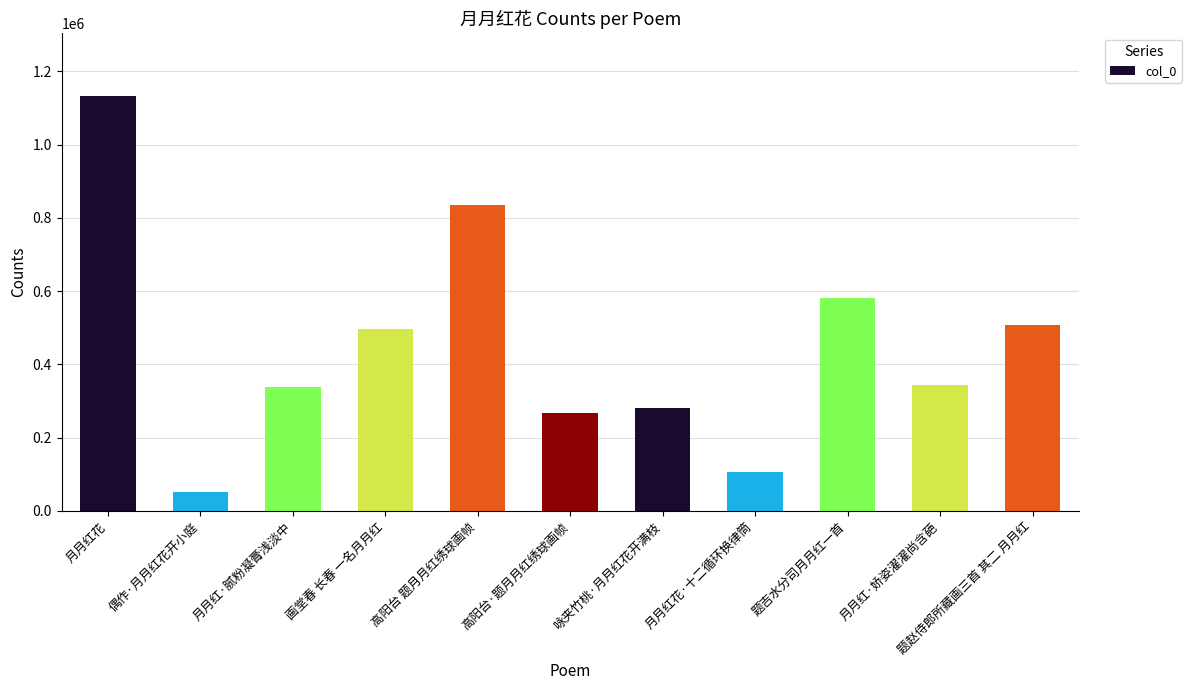

Which label corresponds to the smallest value in the chart?

偶作·月月红花开小庭